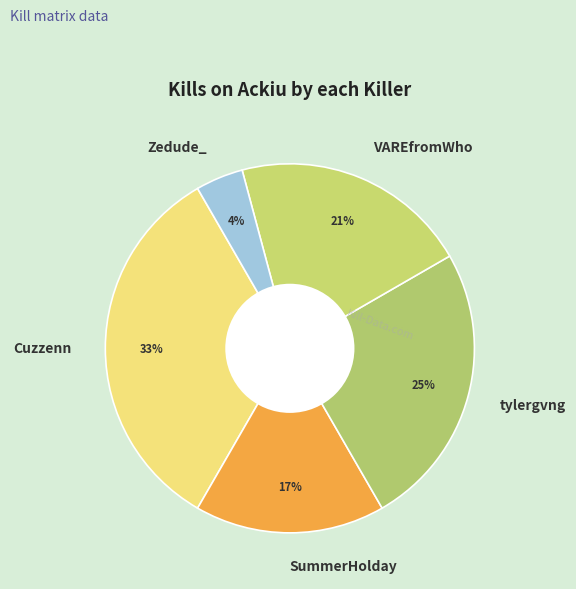

Combined, do VAREfromWho and Zedude_ account for over 50%?

No